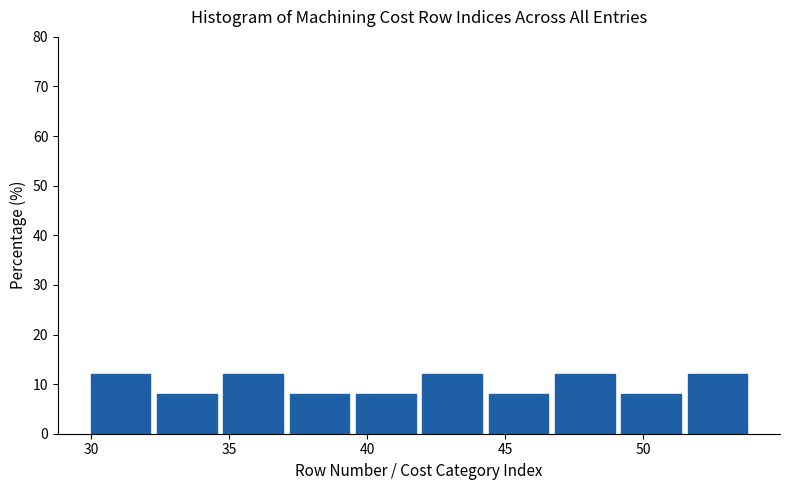

How tall is the bar that spans 34.8 to 37.2 on the x-axis? Neither the bar edges nor the heights are printed on the chart, so give them approximately, as read against the axes.

12